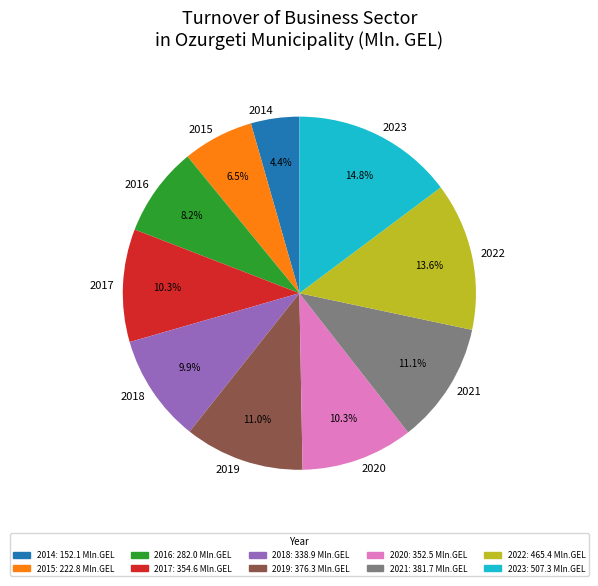

To the nearest percent, what portion does 2017 represent?

10%